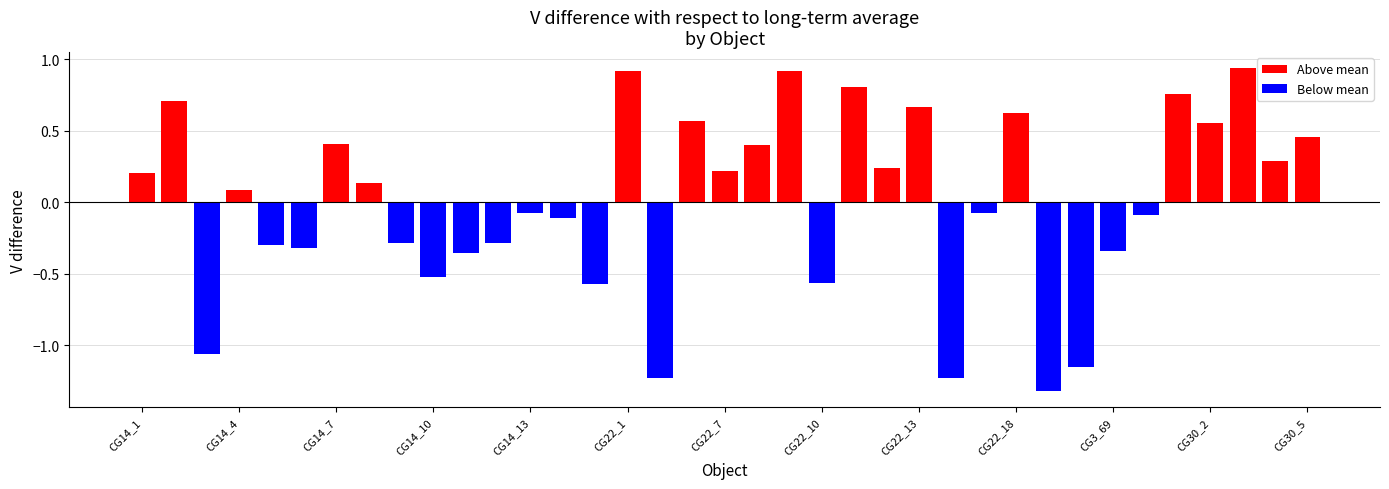

Rank the series by their maximum value, from lowest to highest.

Below mean, Above mean